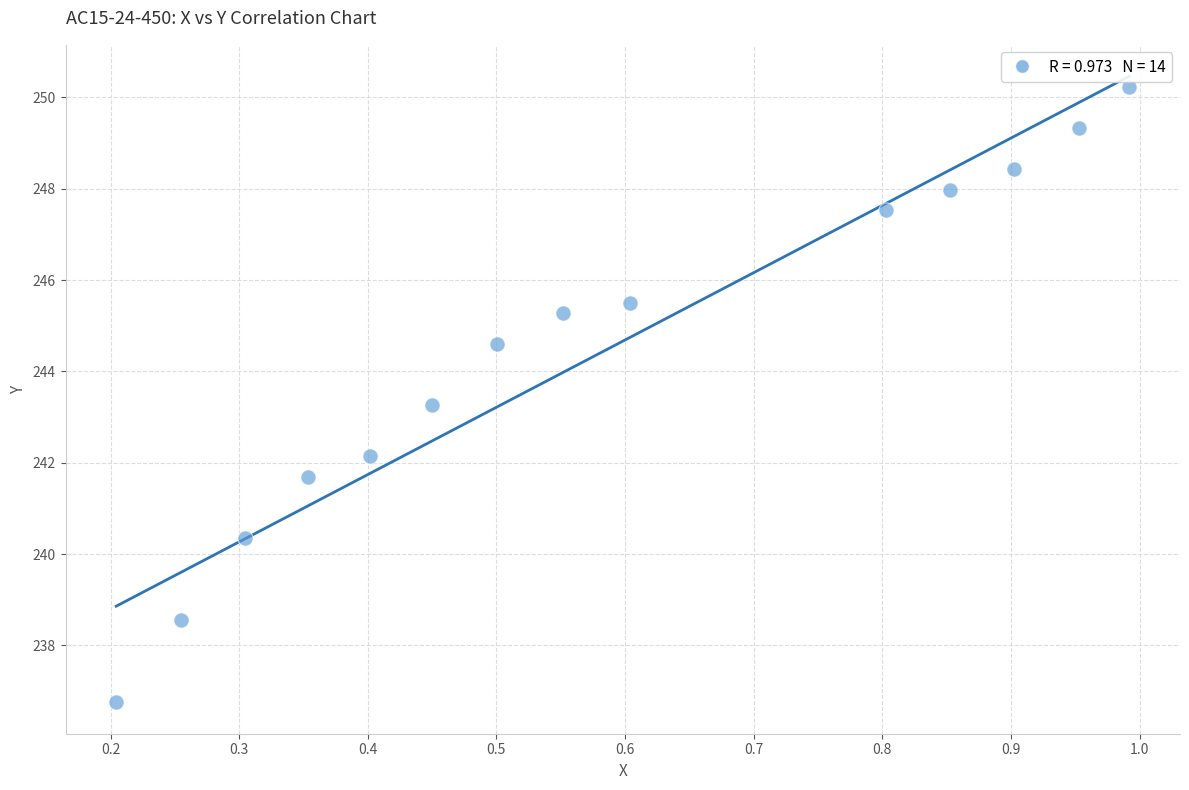

What Y value in the scatter plot is closest to 243?

243.3